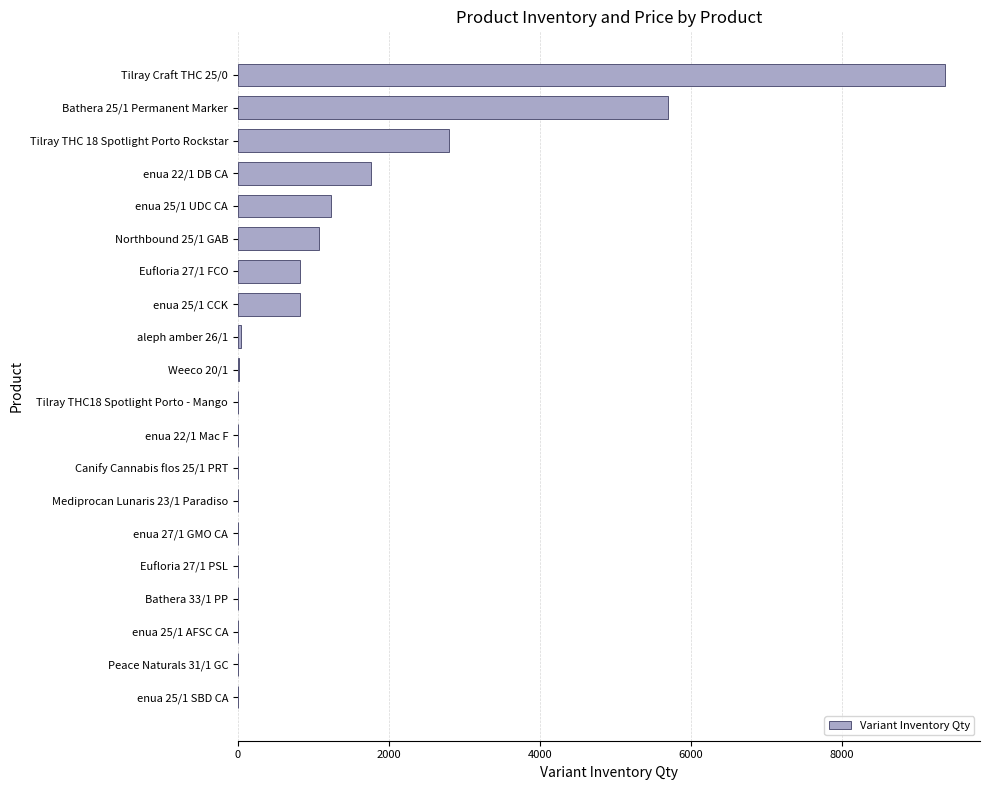

How many data points does each series have?

20